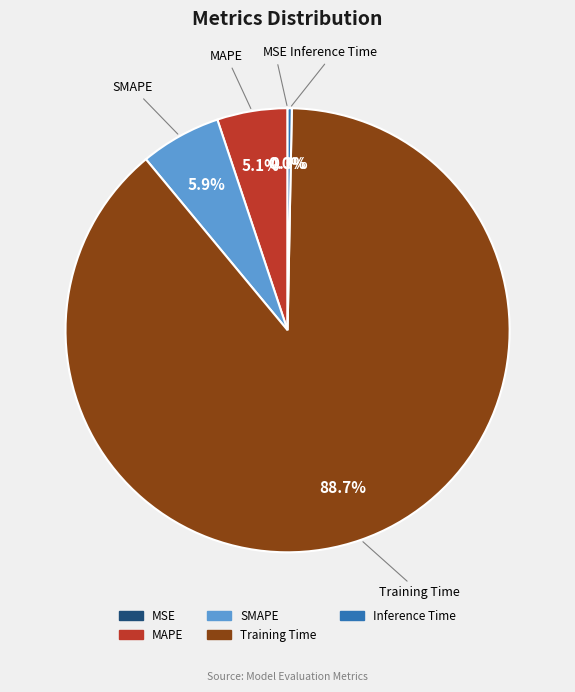

Is there any slice that represents more than half of the pie?

Yes